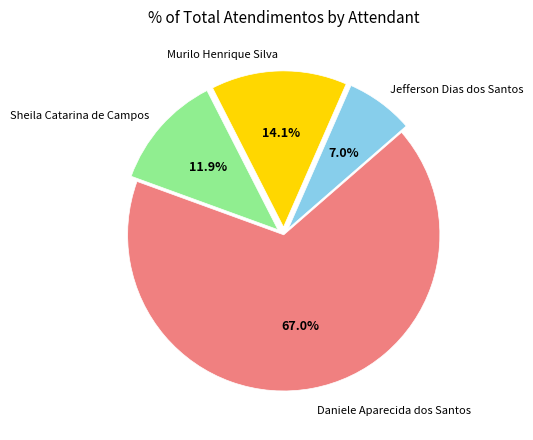

Between Murilo Henrique Silva and Daniele Aparecida dos Santos, which is larger?

Daniele Aparecida dos Santos